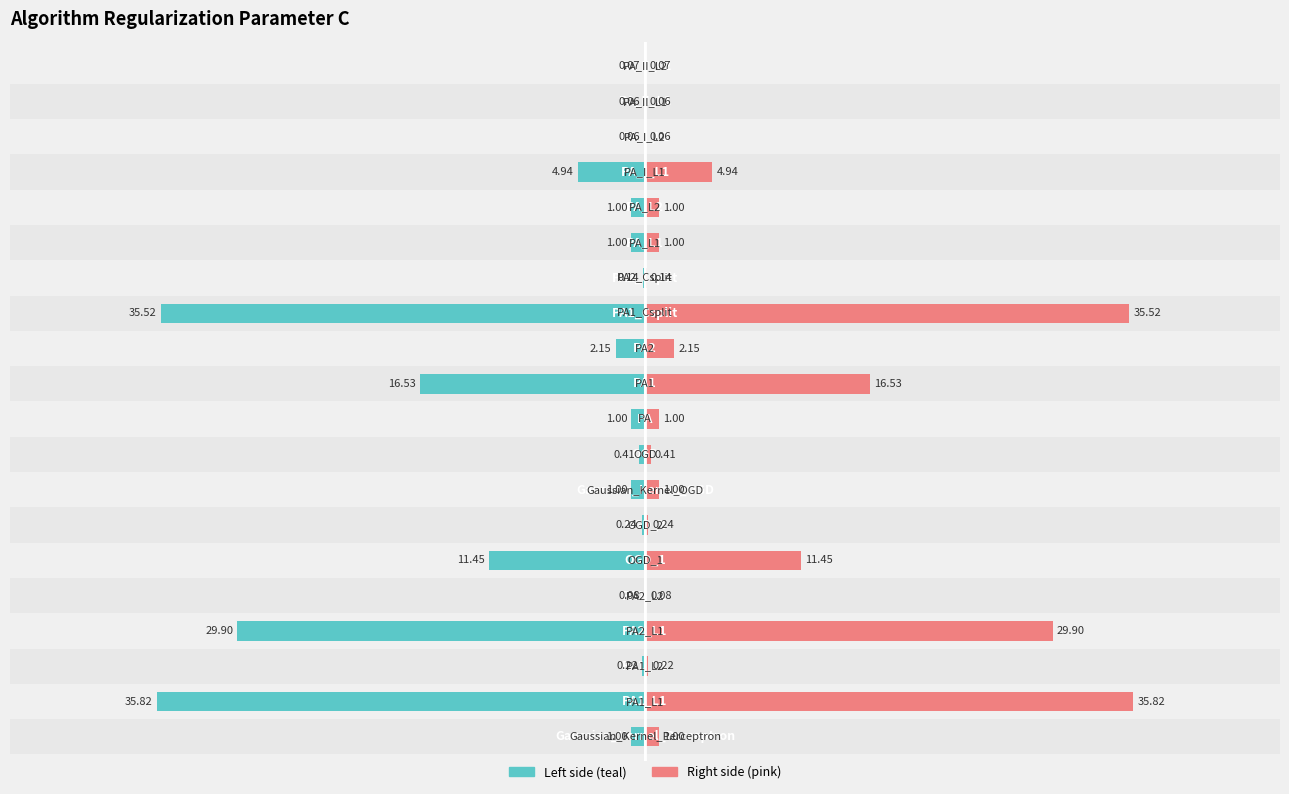

What is the value of the C (teal side) bar at the 8th from the left?

-1.0